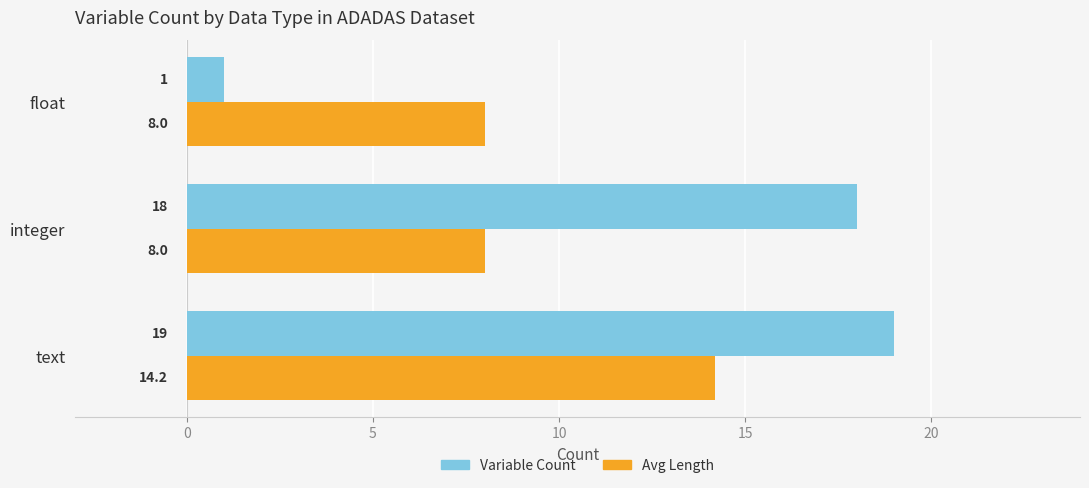

At which category does the chart reach its minimum across all series?

float